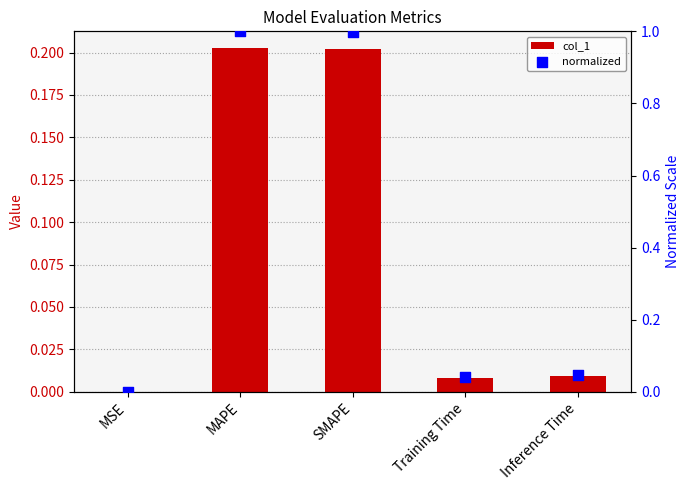

Which series has the largest Y range (max minus min)?

normalized